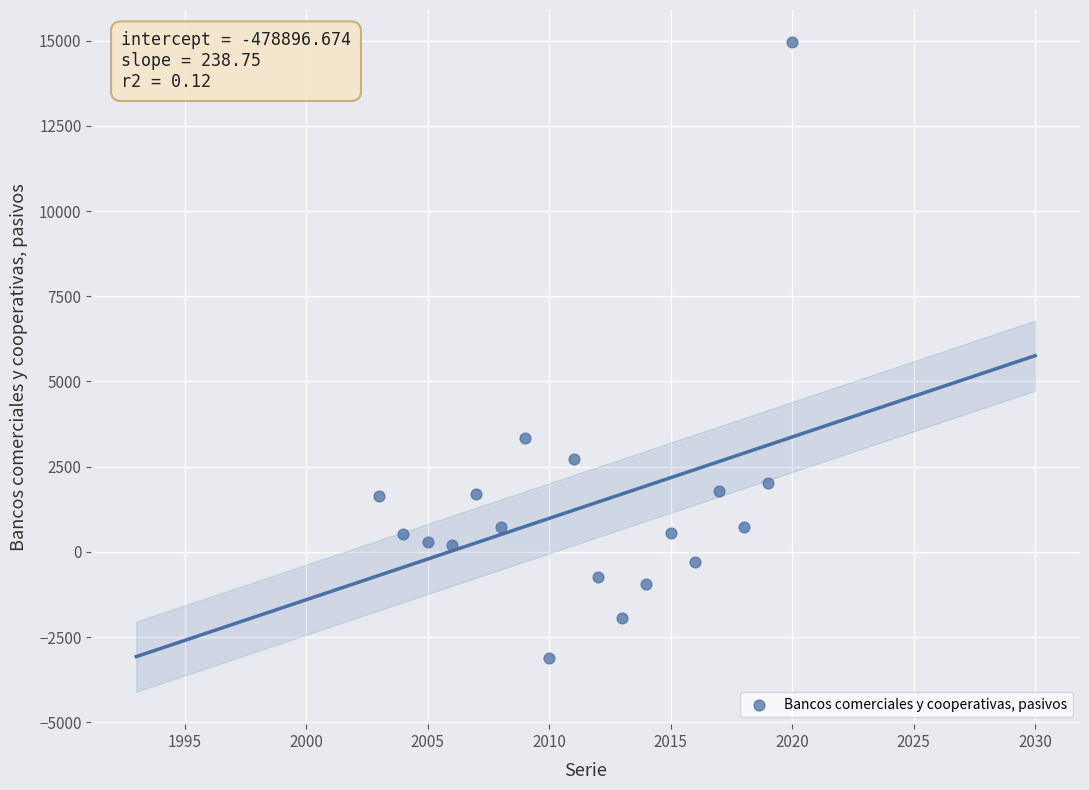

What Y value in the scatter plot is closest to 5922?

3351